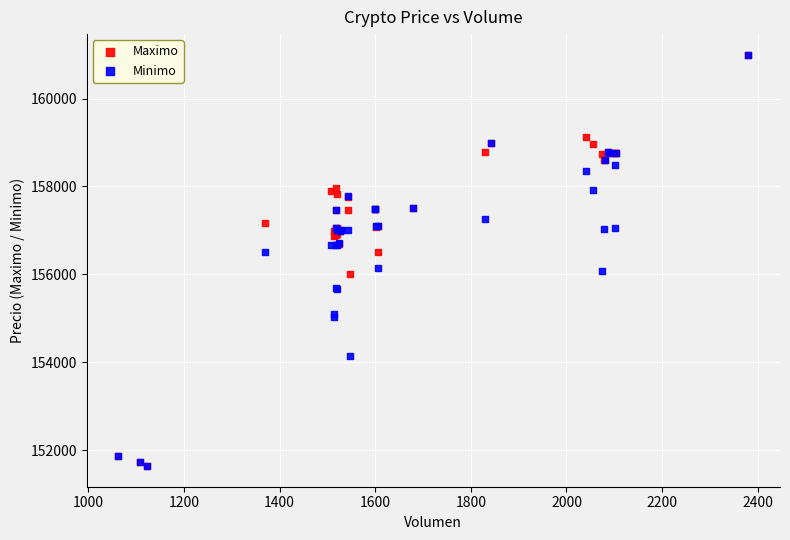

What are all the series names shown in the legend?

Maximo, Minimo